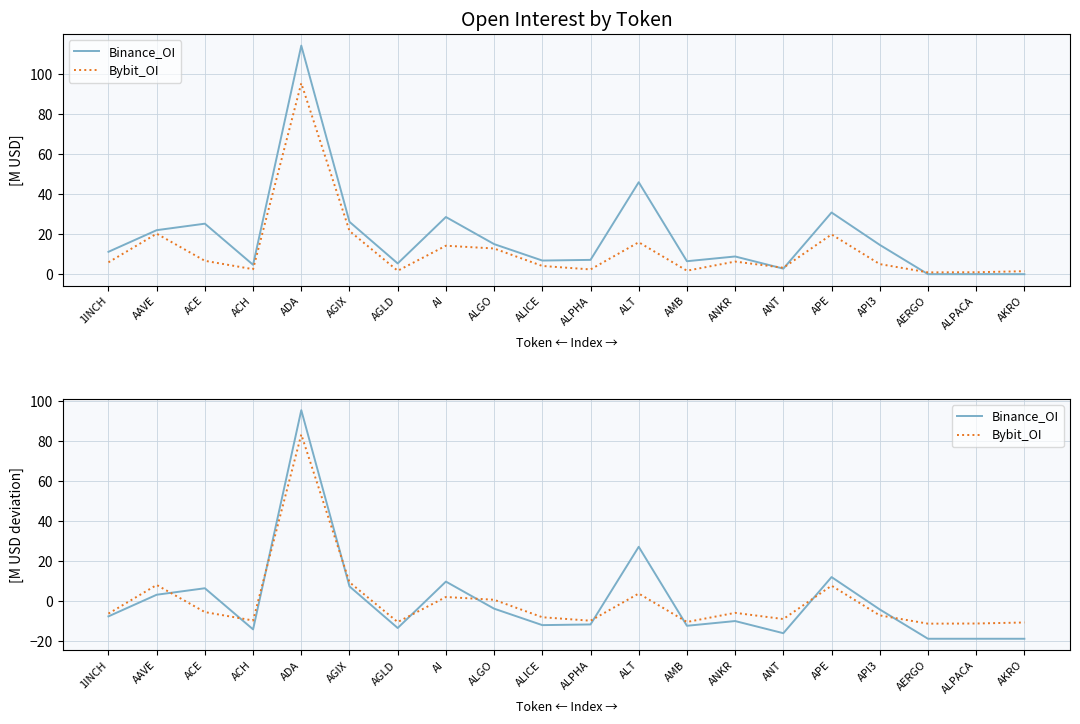

At which category does Bybit_OI reach its first local valley?

ACH